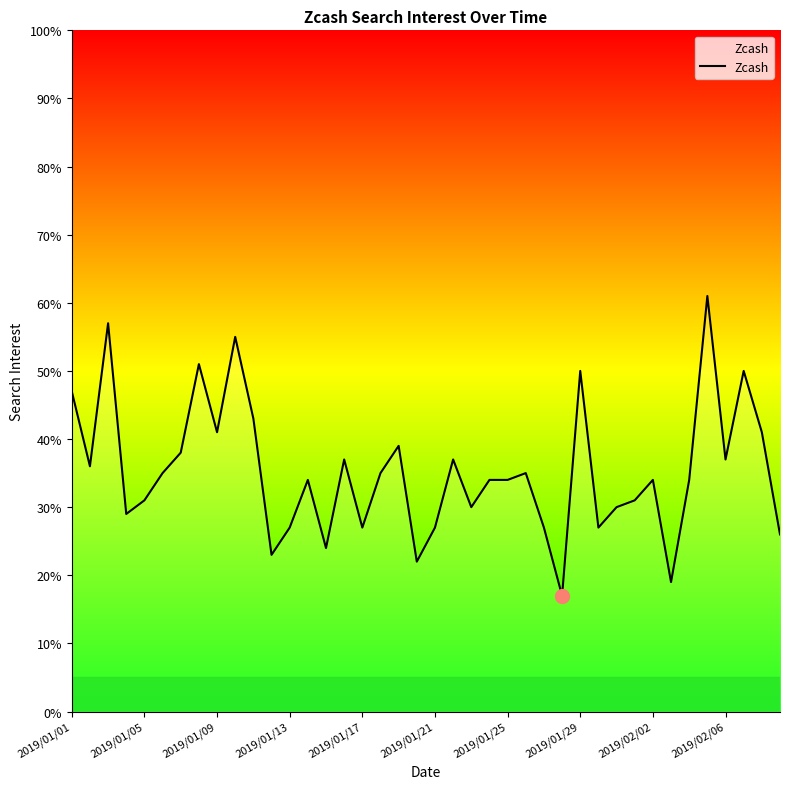

What is the greatest value displayed?

61